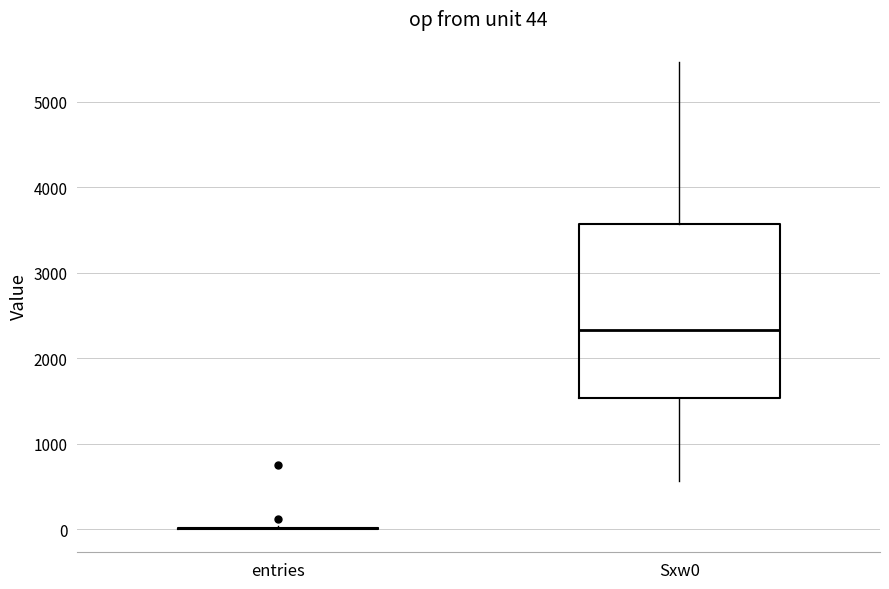

Which box is the tallest, from its lower edge to its upper edge?

Sxw0